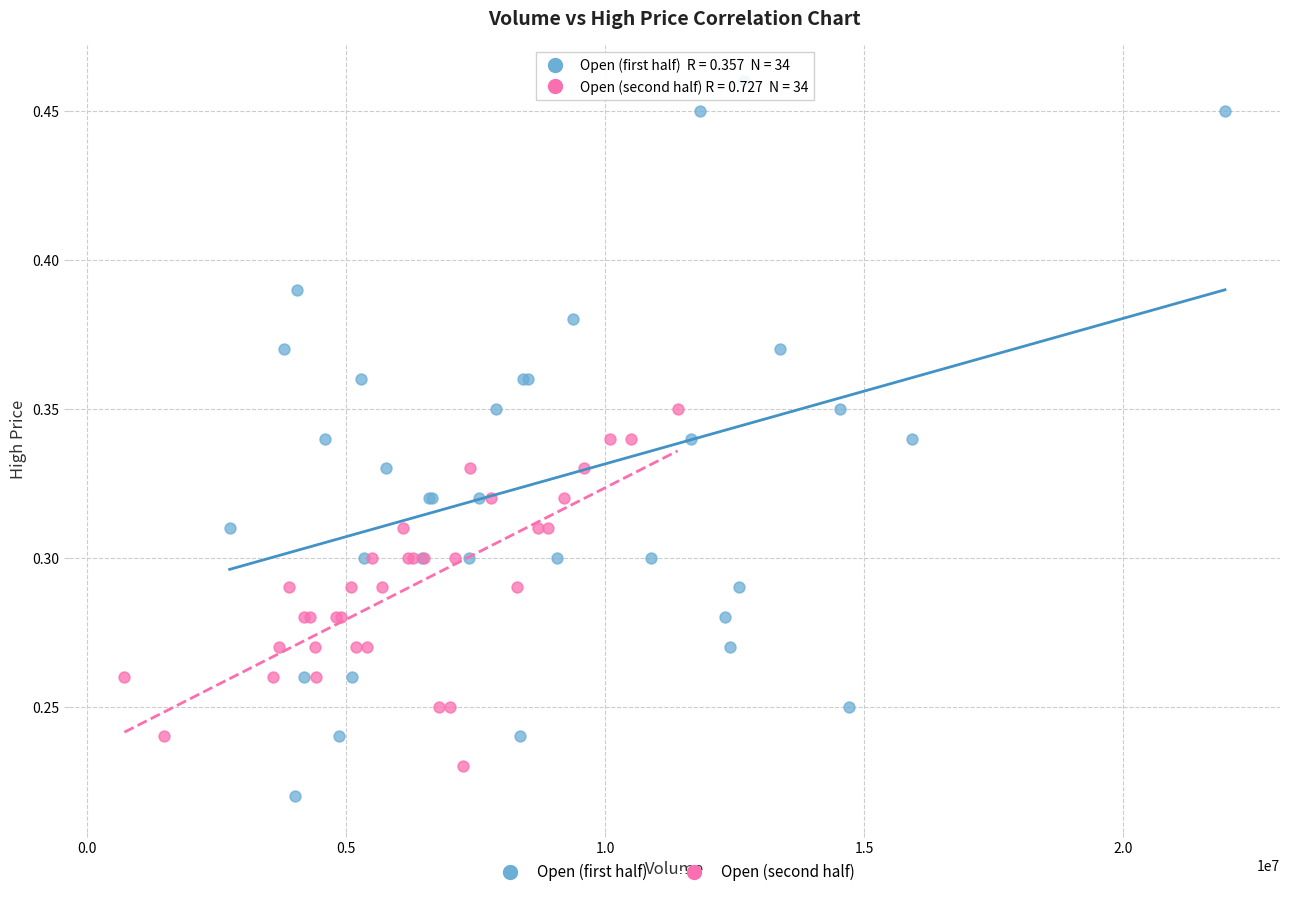

Which series contains the highest Y value?

Open (first half)